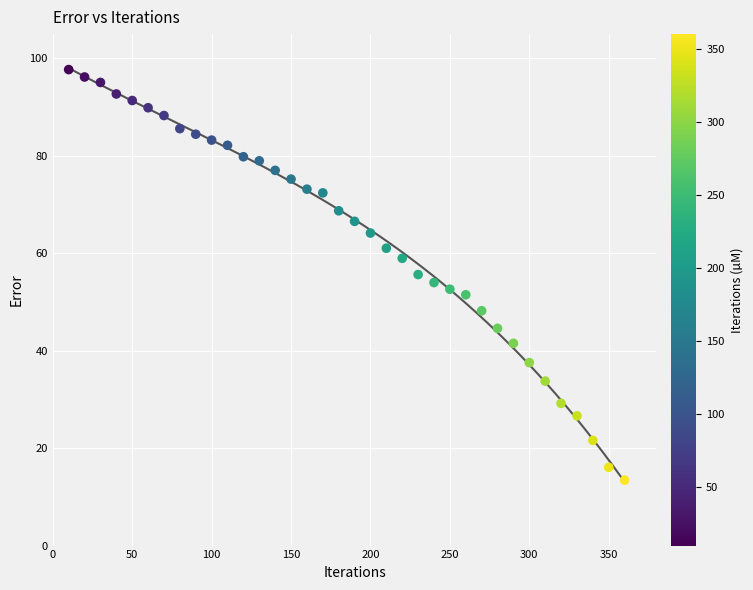

What is the range of Y values (max minus min)?

84.3